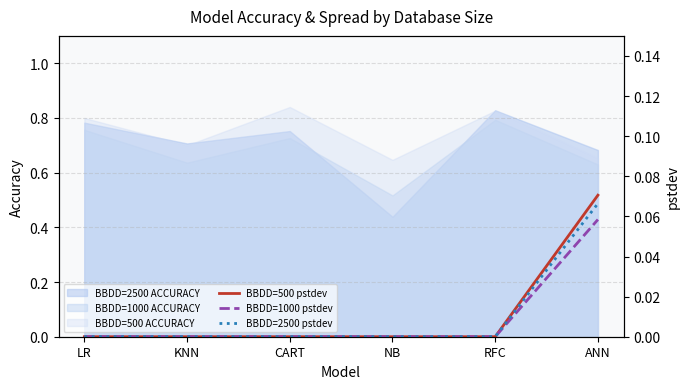

At which label is BBDD=2500 ACCURACY closest to 0?

NB